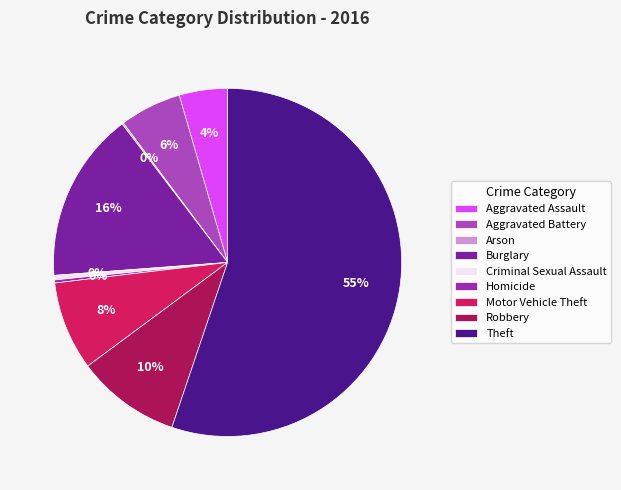

The Motor Vehicle Theft slice represents 2% of the pie. True or false?

False